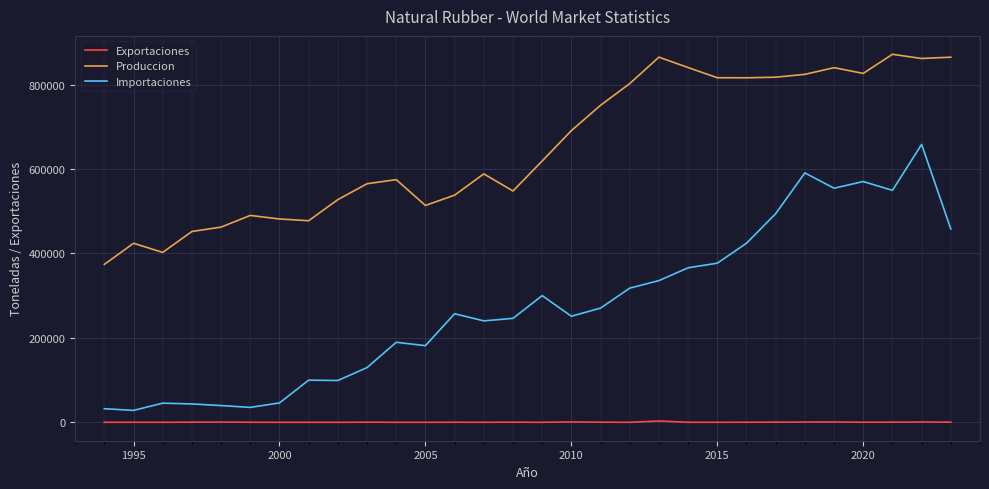

What are all the series names shown in the legend?

Exportaciones, Produccion, Importaciones